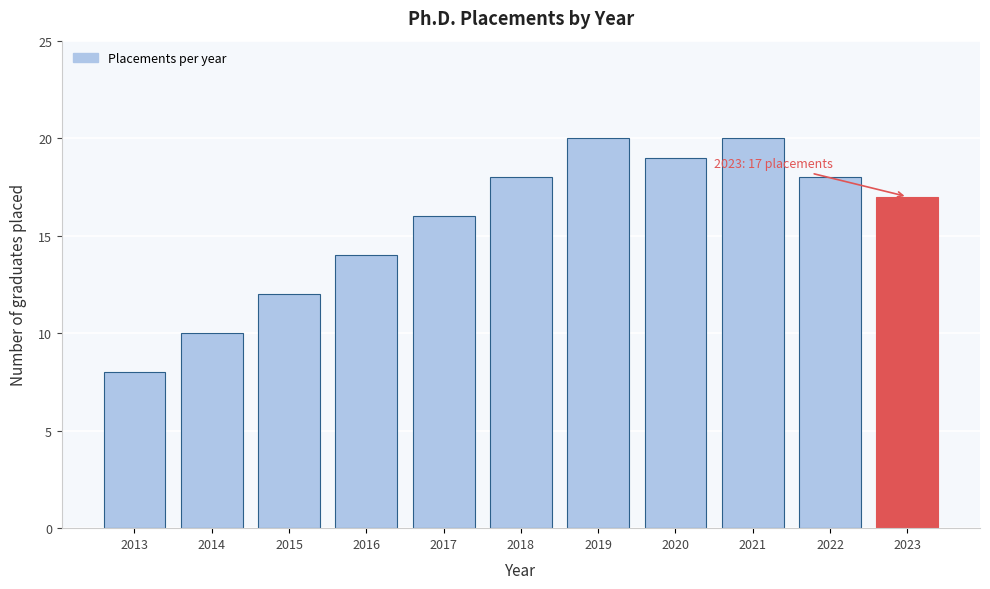

Reading left to right, extract all data points from this chart.

2013=8	2014=10	2015=12	2016=14	2017=16	2018=18	2019=20	2020=19	2021=20	2022=18	2023=17